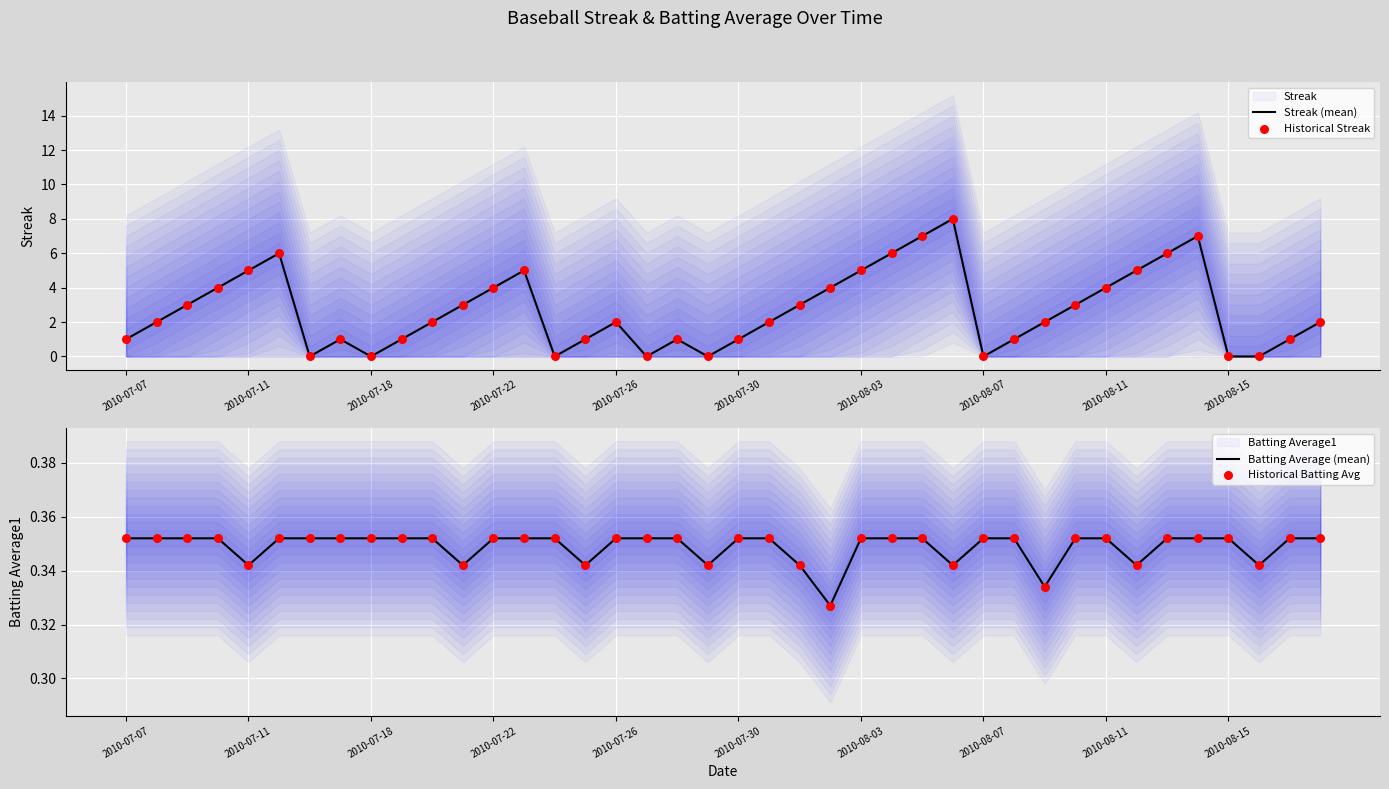

At how many categories does at least one series exceed 0?

40